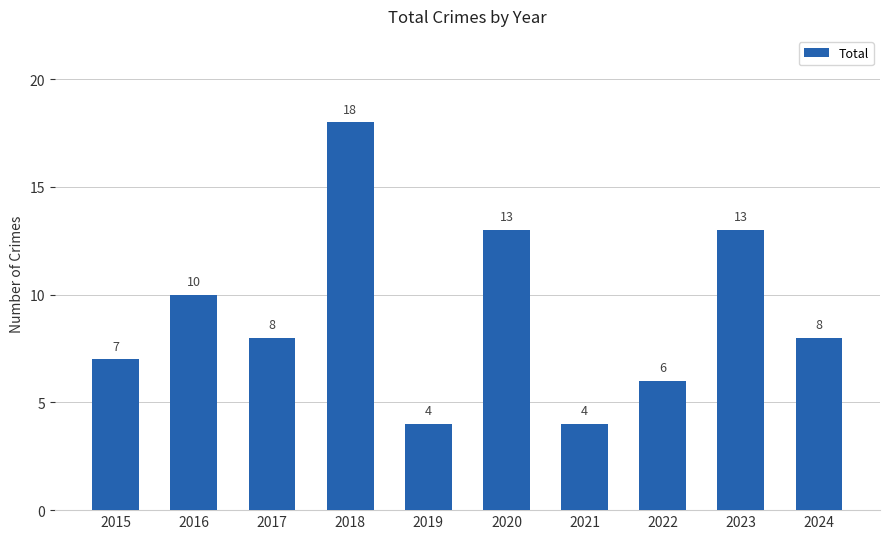

True or false: the data shows 1 at 2021.

False